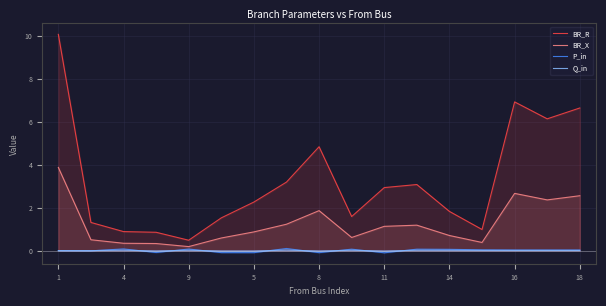

What is the difference between the BR_R values at 16 and 11?

4.0